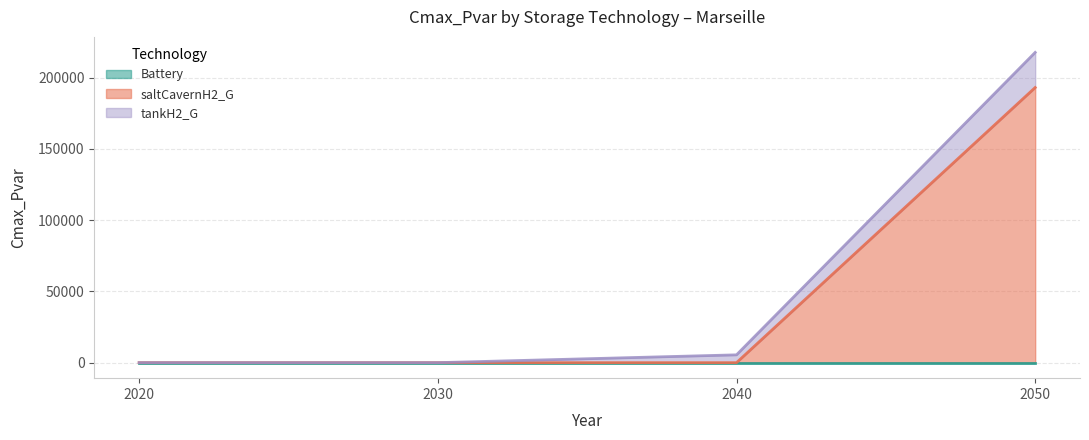

Reading left to right, what are all the values shown in this chart?

saltCavernH2_G: 0.0	0.0	0.0	193128.0
tankH2_G: 0.0	0.0	5482.5	217775.9